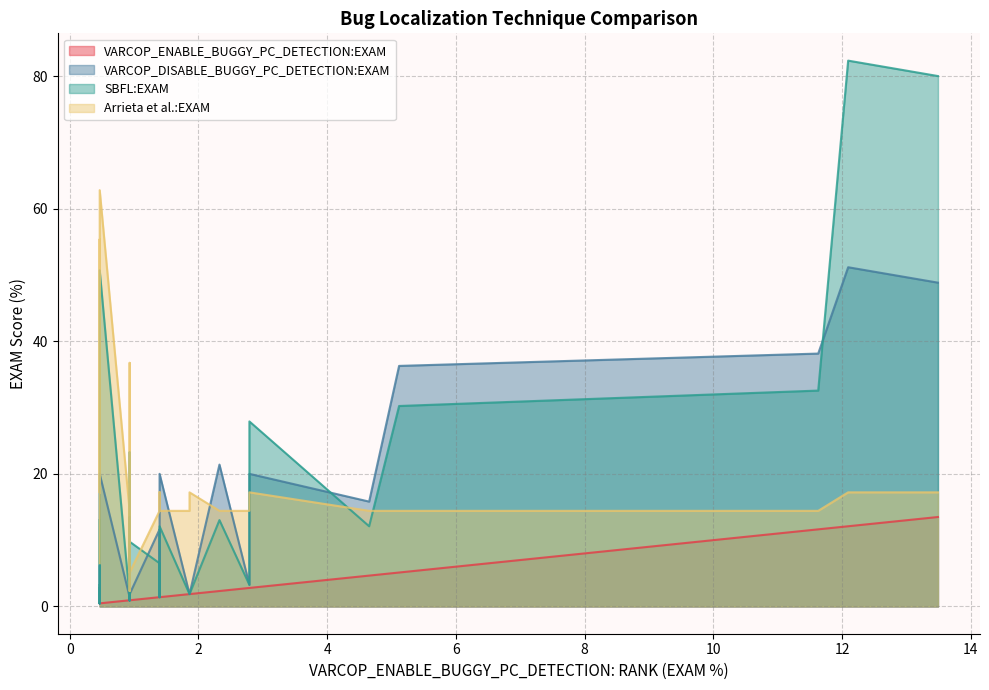

What is the value of the VARCOP_ENABLE_BUGGY_PC_DETECTION:EXAM point at the 39th from the left?

0.9